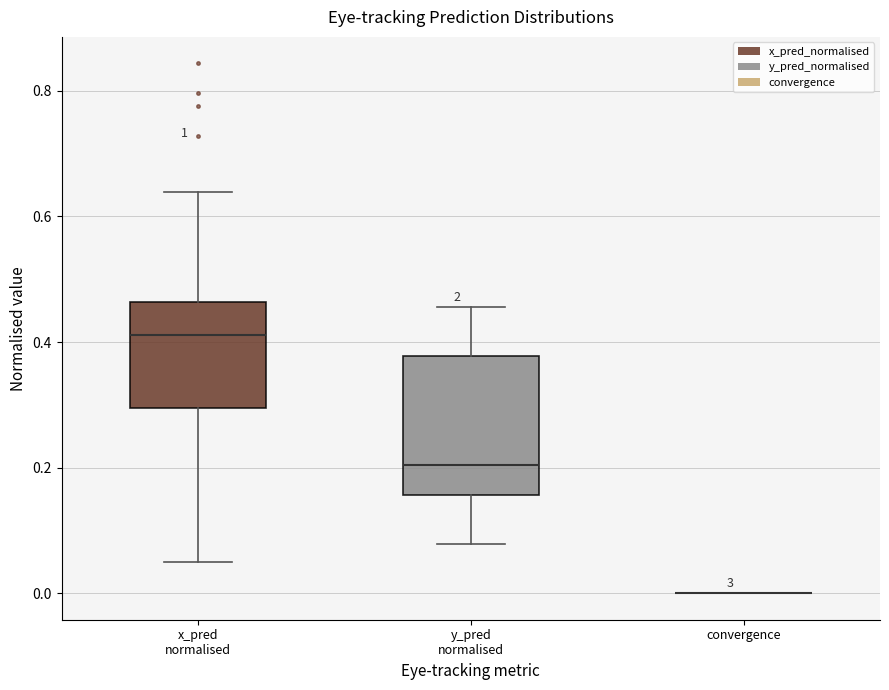

Reading left to right, transcribe this box plot: for each box, give where its median line is, the range the box spans, and where its two whiskers end, as read against the y-axis. The values are not printed on the chart, so give them approximately, as read against the axis.

x_pred normalised: median 0.42, box 0.30 to 0.46, whiskers 0.06 to 0.64
y_pred normalised: median 0.20, box 0.16 to 0.38, whiskers 0.08 to 0.46
convergence: box collapsed to a line at 0.00, whiskers 0.00 to 0.00